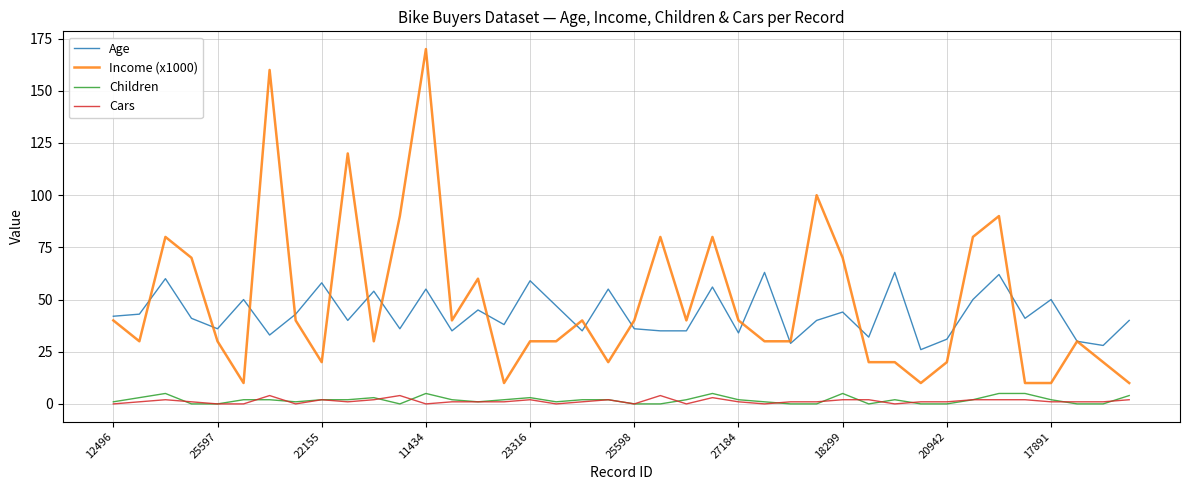

What is the difference between the maximum and minimum values in the Age series?

37